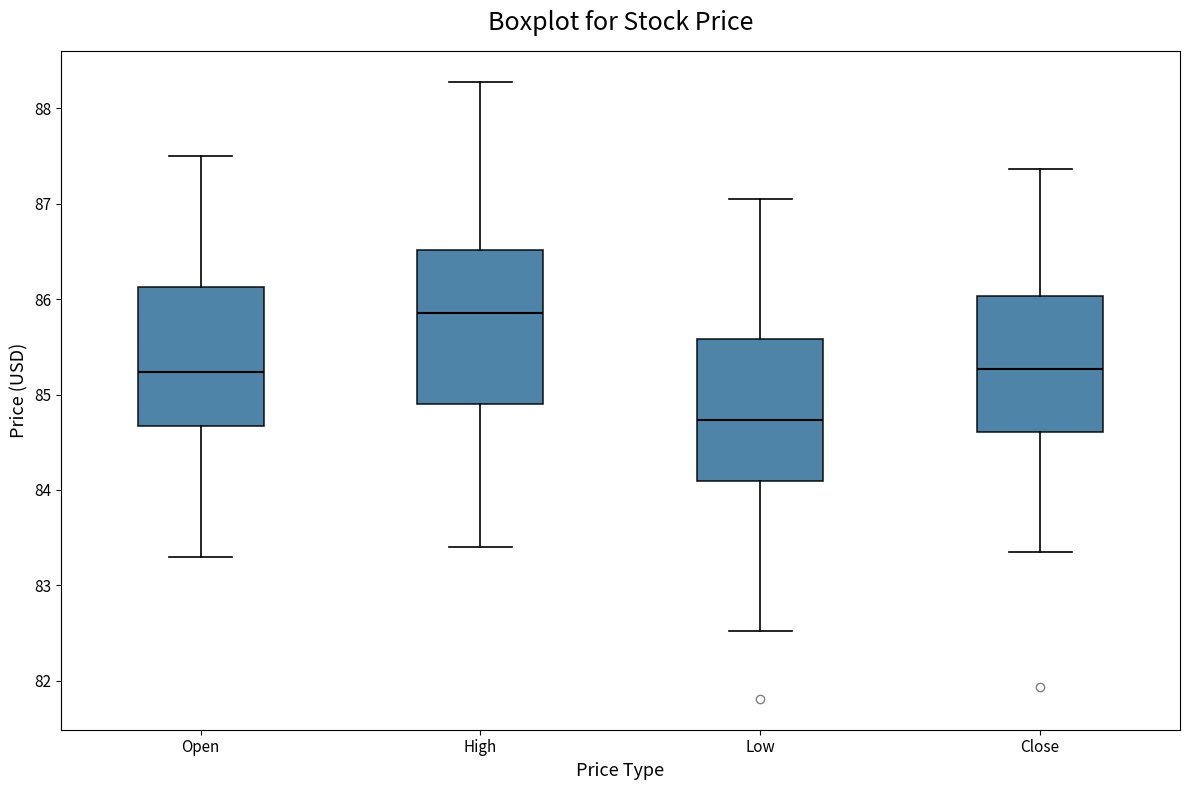

Where does the upper whisker of the box for Close end on the y-axis? The values are not printed on the chart, so give them approximately, as read against the axis.

87.4